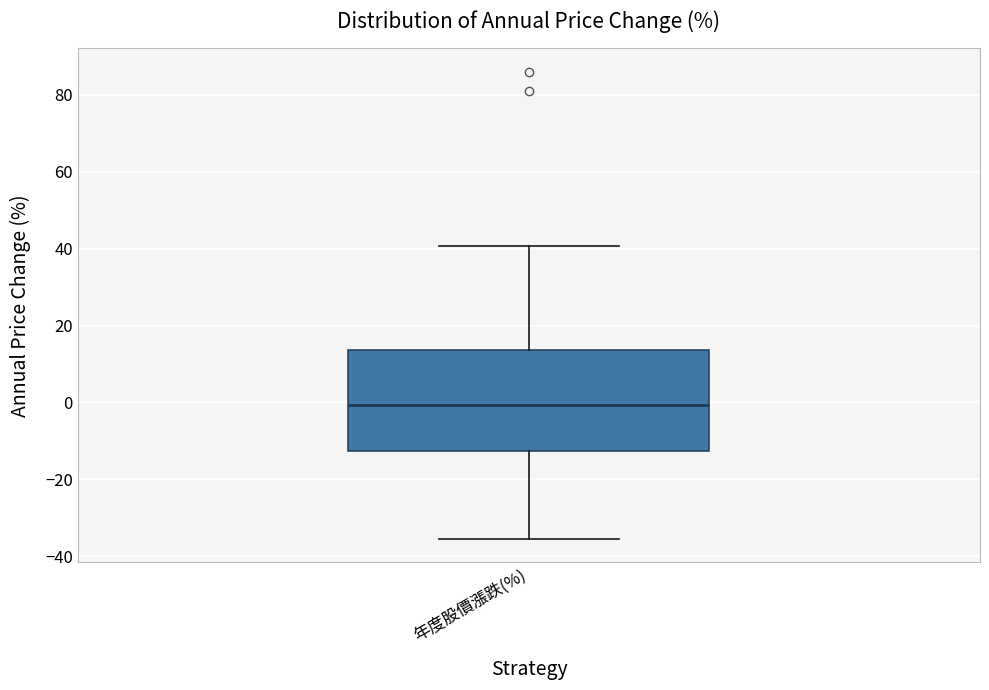

Where is the lower edge of the box for 年度股價漲跌(%) on the y-axis? The values are not printed on the chart, so give them approximately, as read against the axis.

-12